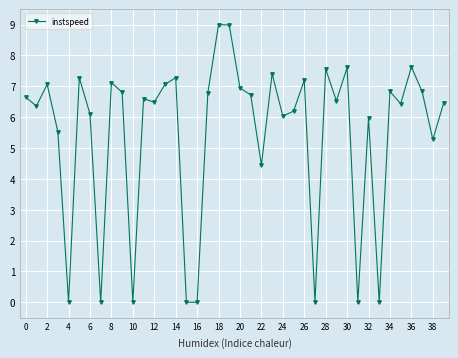

What is the difference between the second highest and second lowest values?

9.0